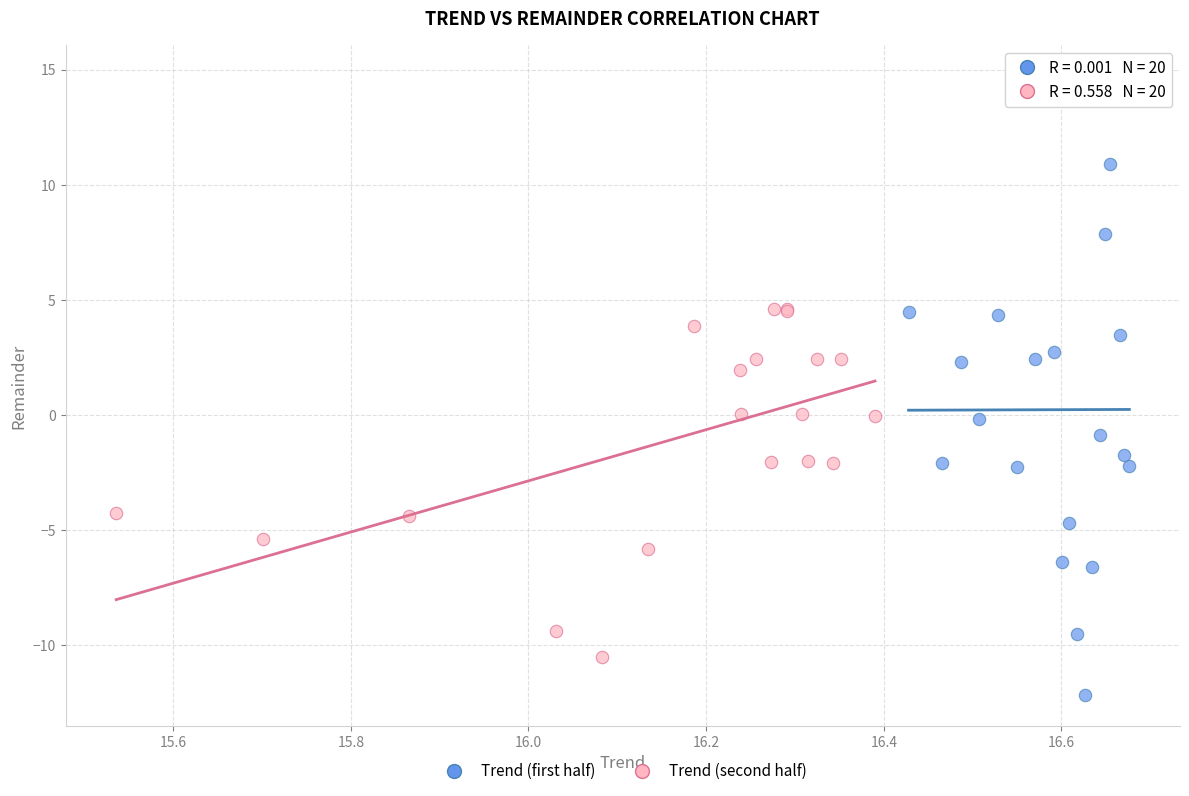

Which series contains the lowest Y value?

Trend (first half)